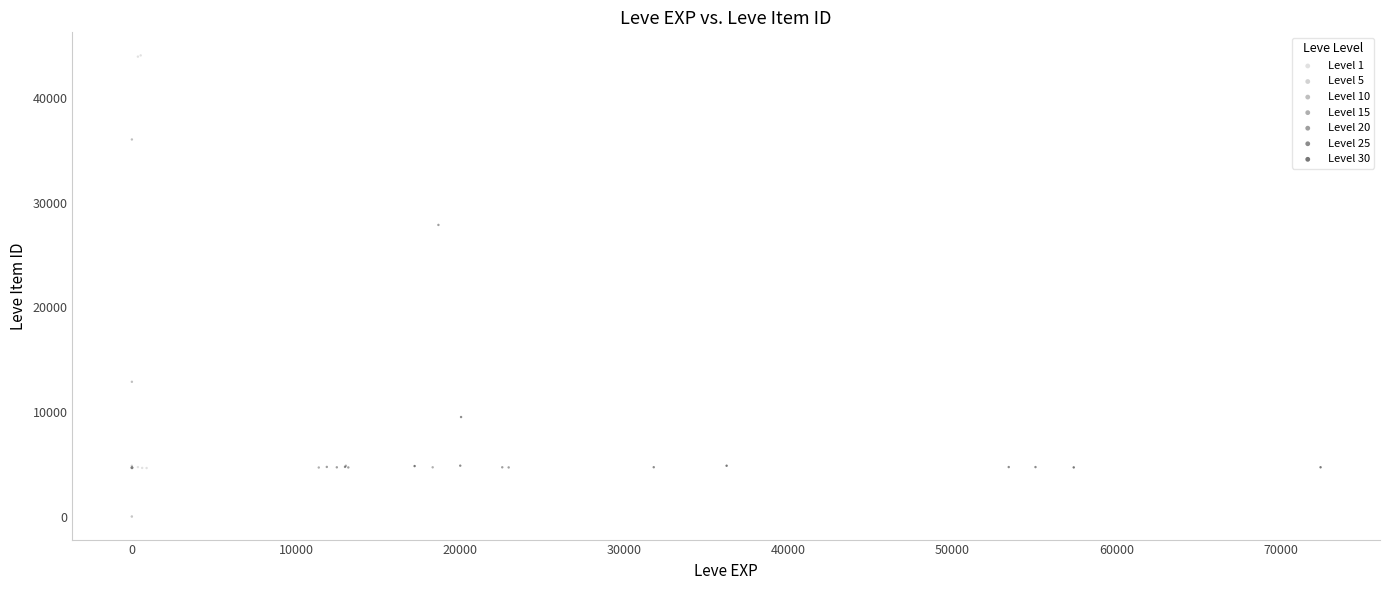

Which series has the widest spread of Y values?

Level 1